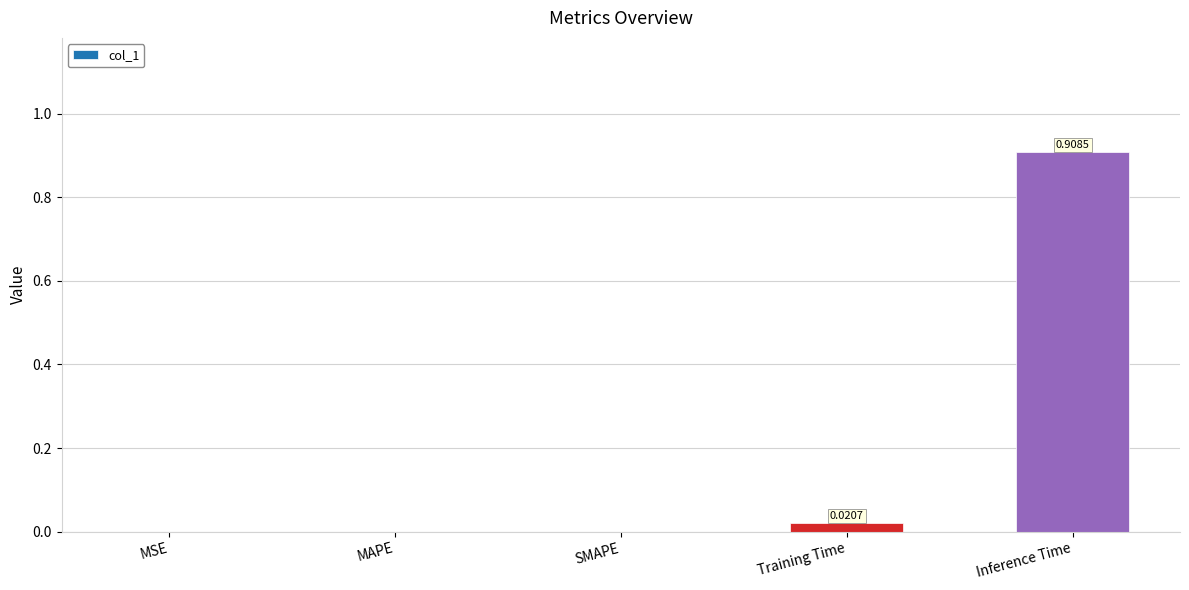

Are the bars horizontal?

No